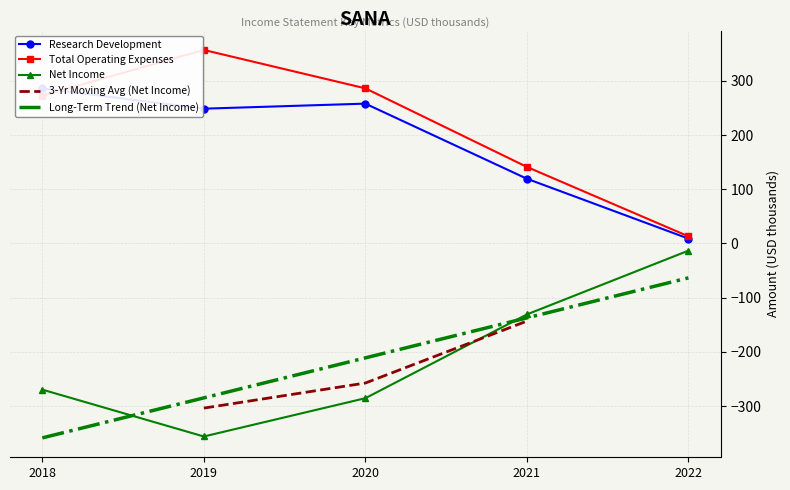

What is the maximum value for Net Income?

-13.2